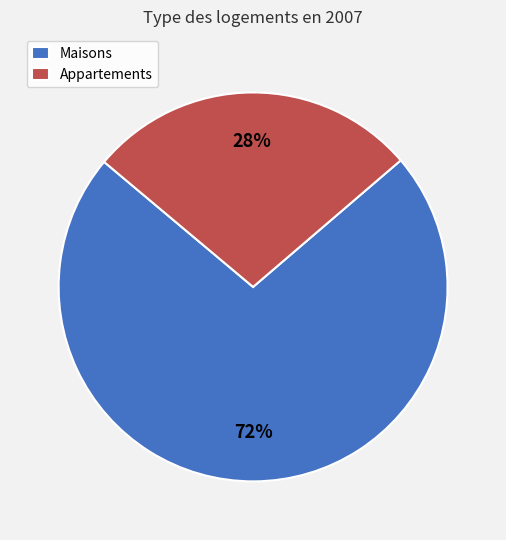

Rank the categories by value from highest to lowest.

Maisons, Appartements